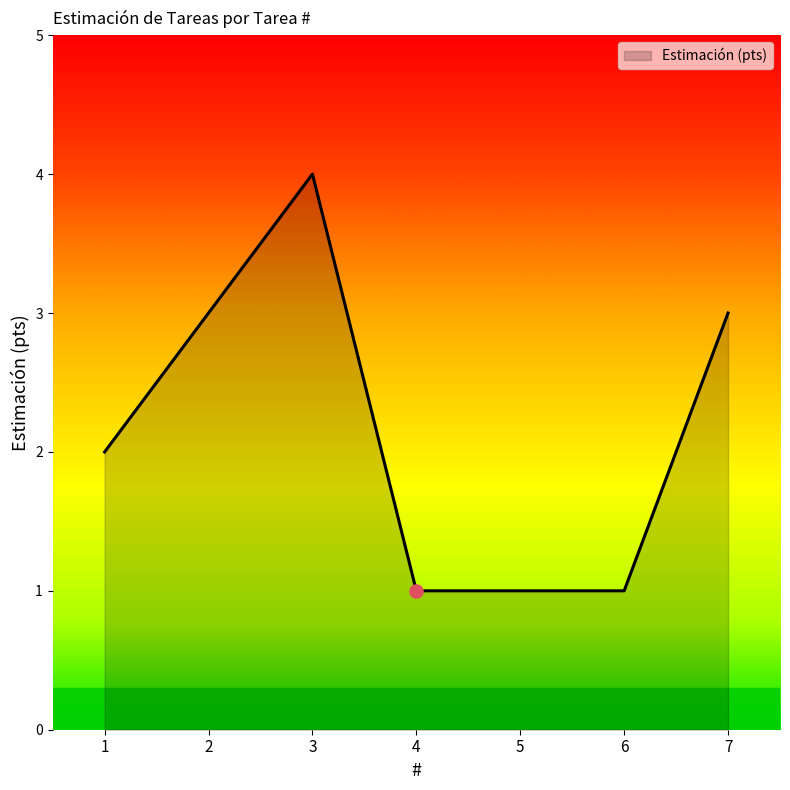

What is the change in value from 2 to 3?

+1